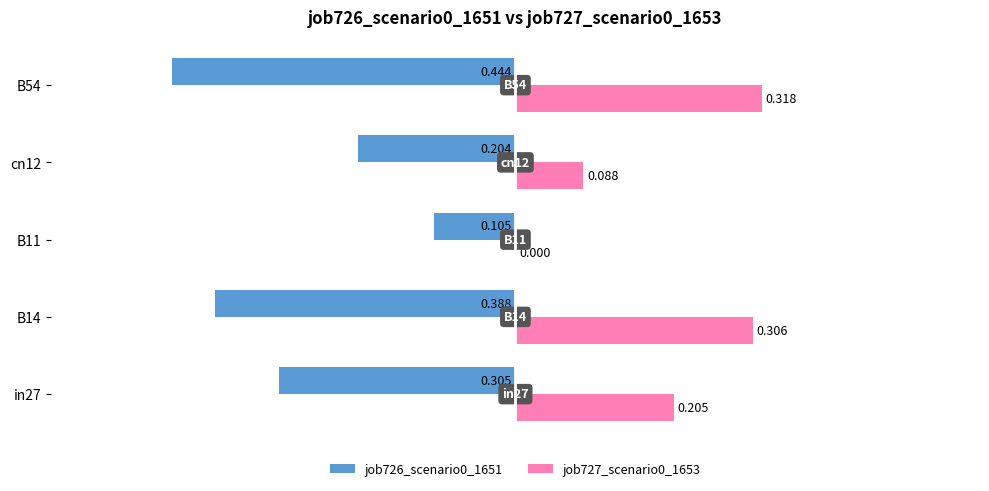

Which series has the widest spread of values?

job726_scenario0_1651